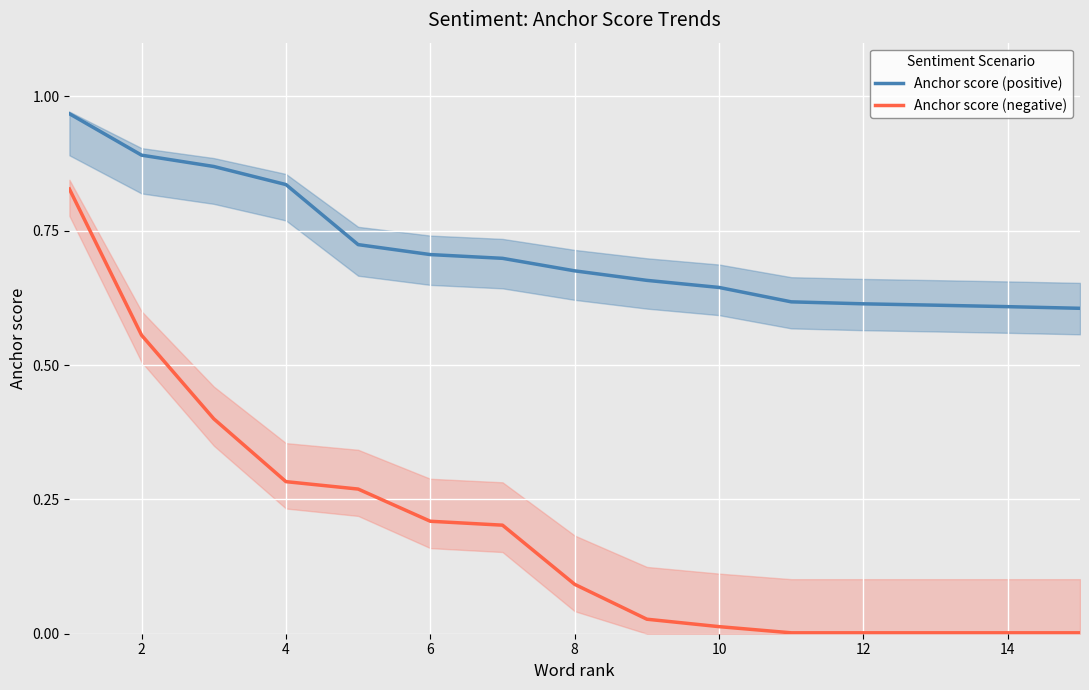

Rank the series by their maximum value, from lowest to highest.

Anchor score (negative), Anchor score (positive)